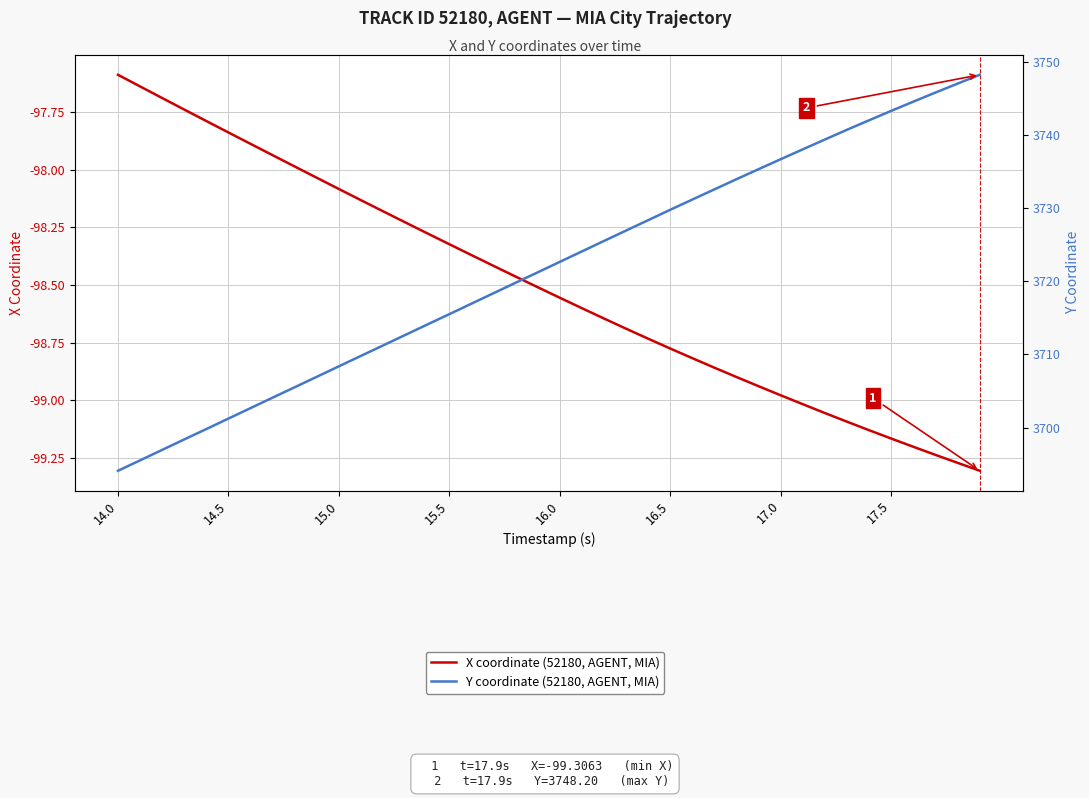

True or false: X coordinate (52180, AGENT, MIA) and Y coordinate (52180, AGENT, MIA) cross at least once.

False